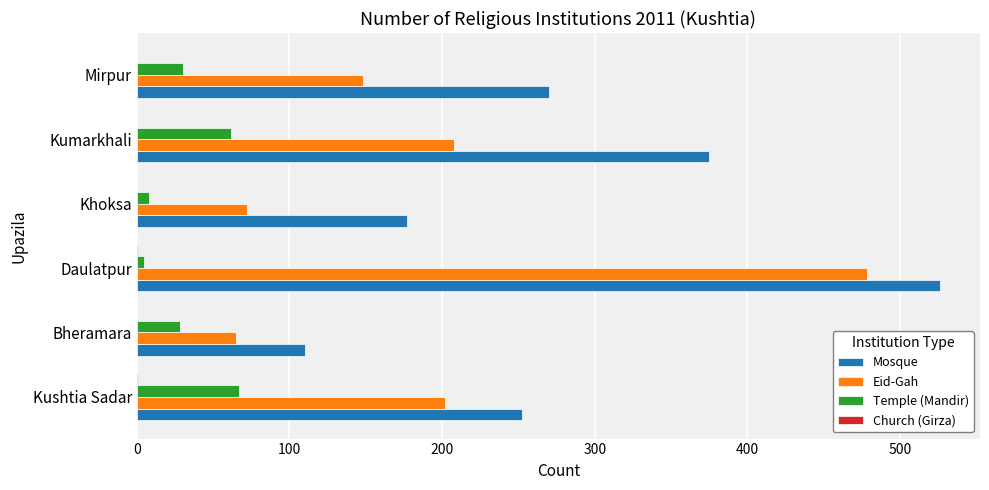

Between Bheramara and Mirpur, which series saw the biggest shift?

Mosque